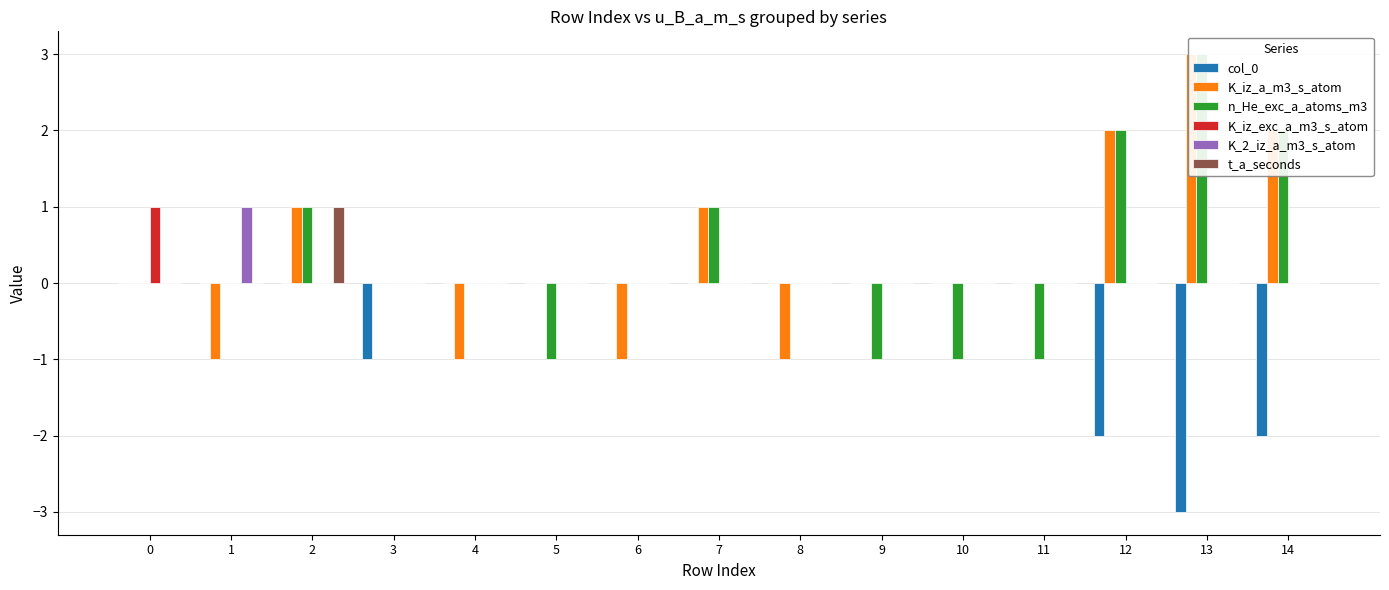

Which series has the largest range (max minus min)?

K_iz_a_m3_s_atom